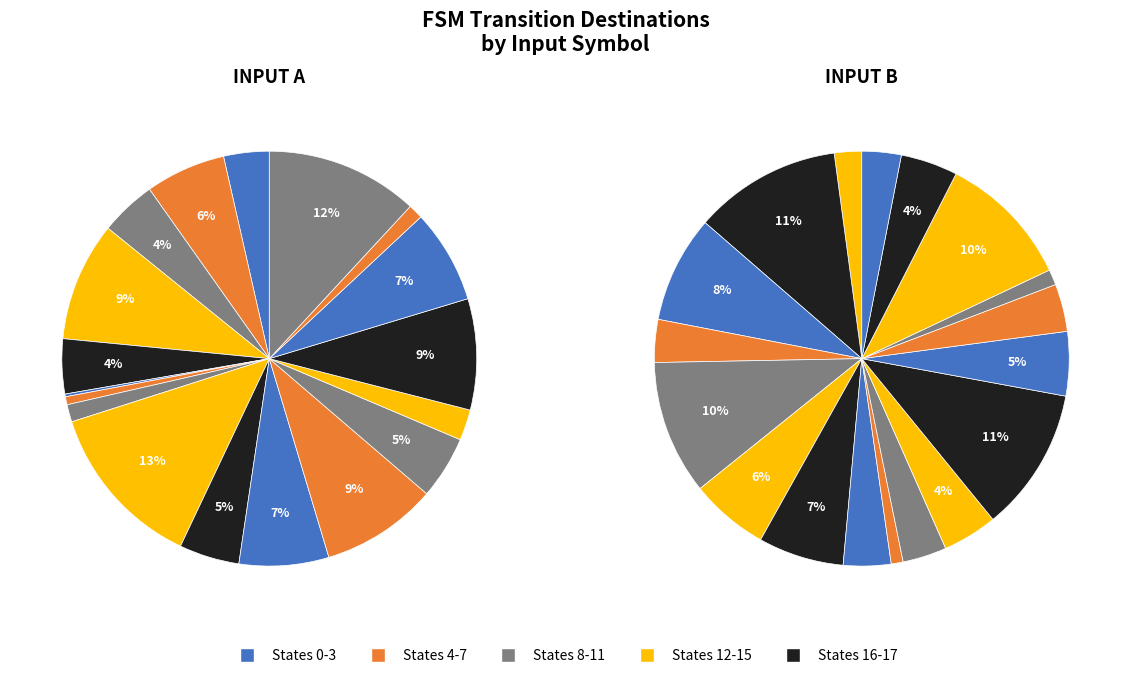

To the nearest percent, what is the difference between the State 5 and State 0 slice percentages?

4%